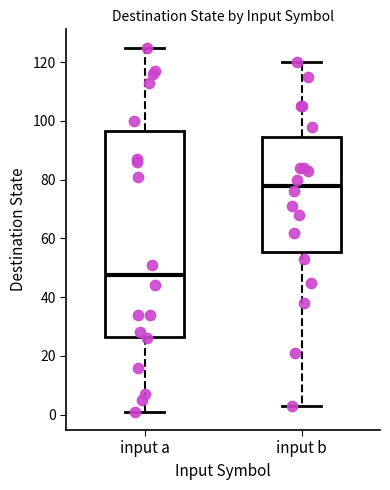

Reading left to right, transcribe this box plot: for each box, give where its median line is, the range the box spans, and where its two whiskers end, as read against the y-axis. The values are not printed on the chart, so give them approximately, as read against the axis.

input a: median 48, box 26 to 96, whiskers 2 to 126
input b: median 78, box 56 to 94, whiskers 4 to 120